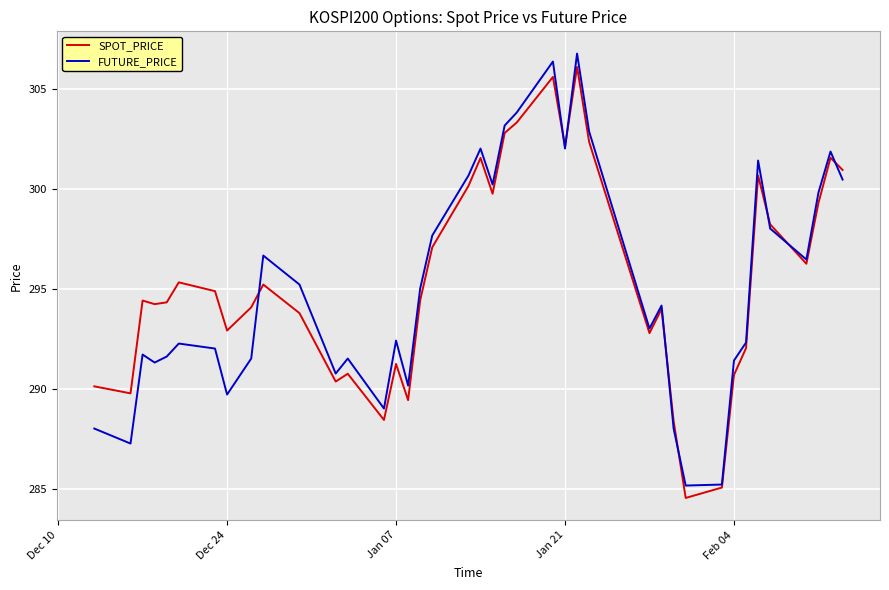

Which series has the widest spread of values?

FUTURE_PRICE